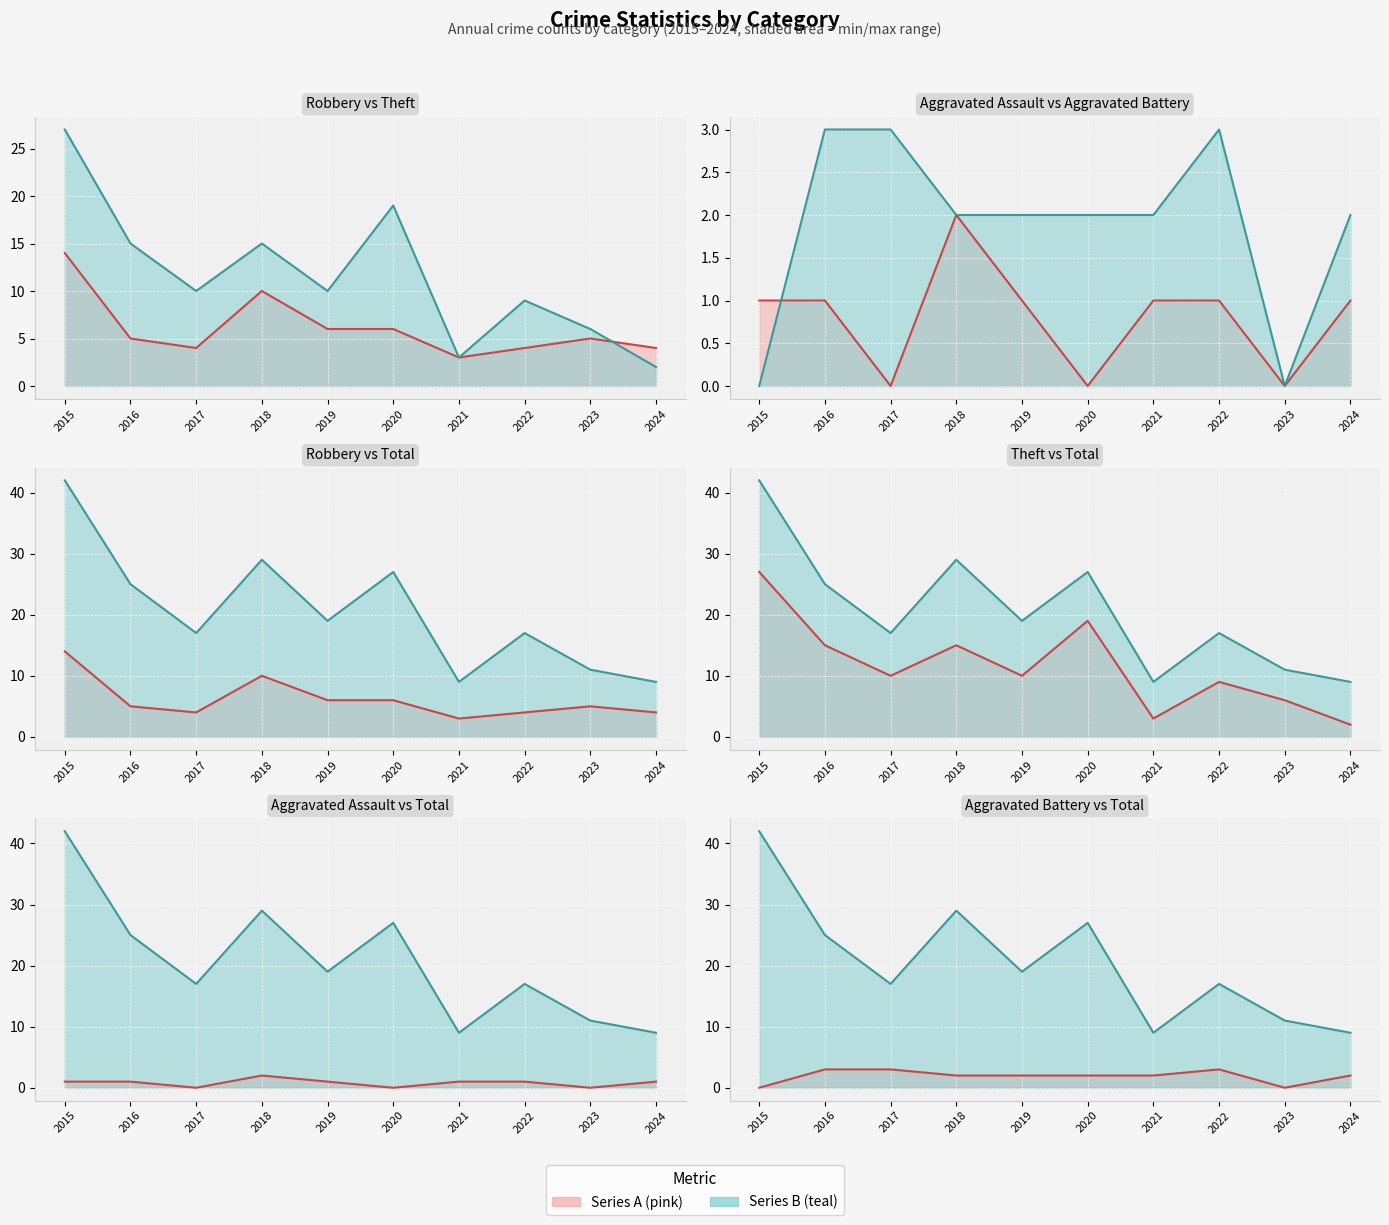

What is the value of the Robbery point at the 3rd from the left?

4